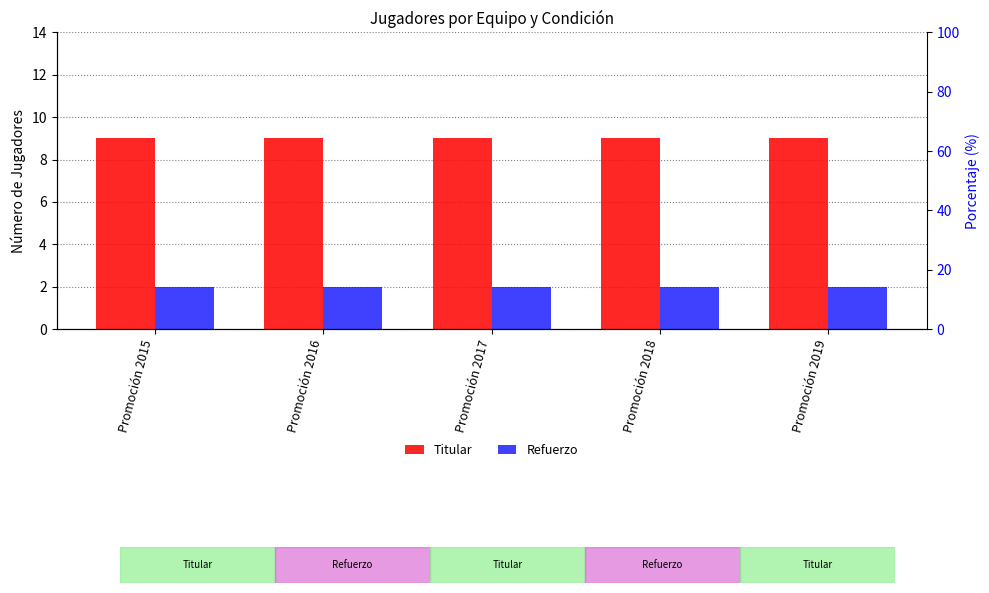

What is the value of the Titular bar at the 5th from the left?

9